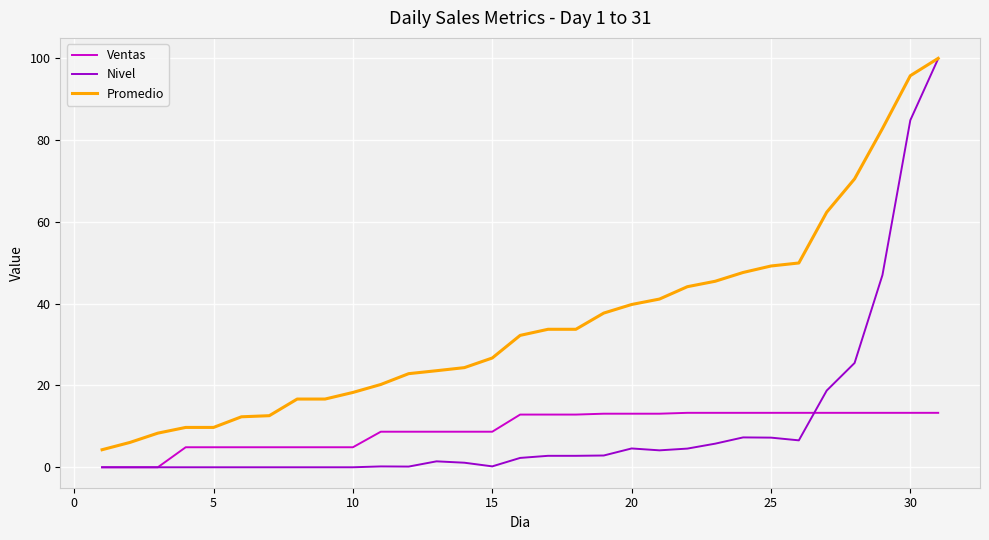

True or false: Promedio and Ventas intersect in this chart.

False